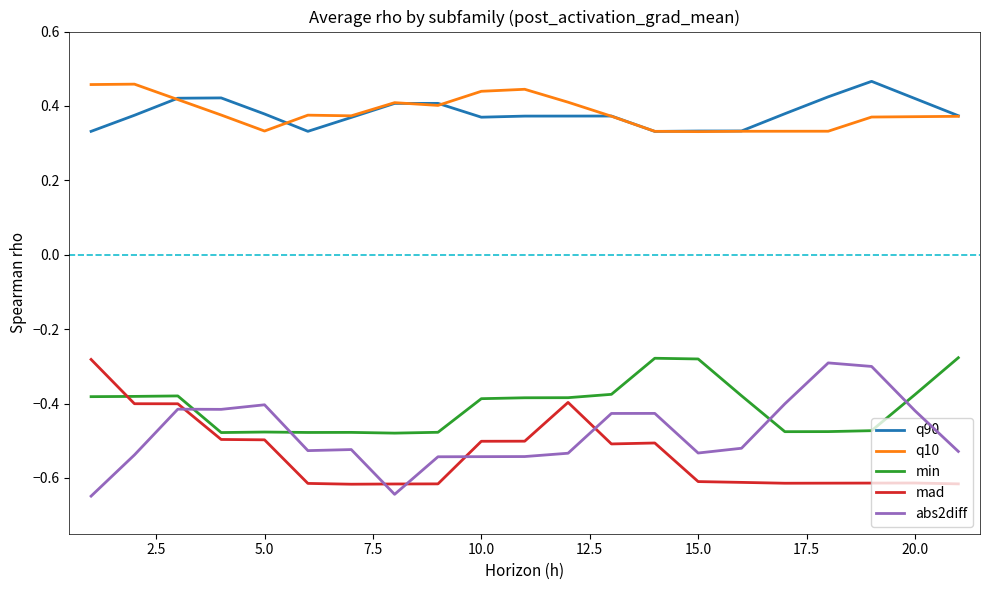

Which series ends up on top after the final intersection of min and abs2diff?

min